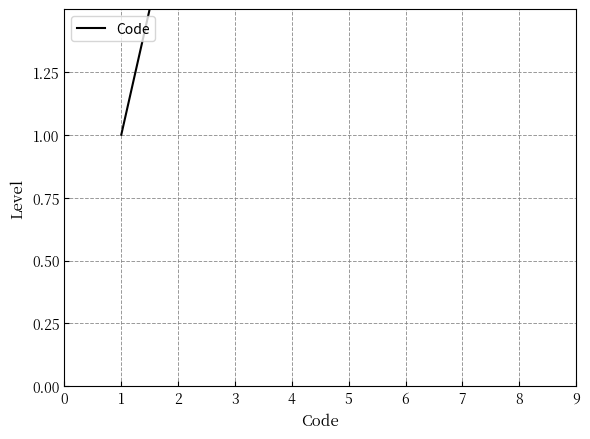

What is the value of the 2nd point from the left?

2